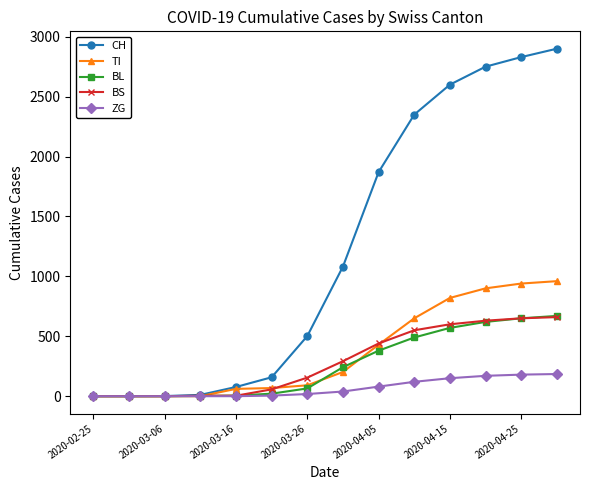

At how many categories does at least one series exceed 1663?

6